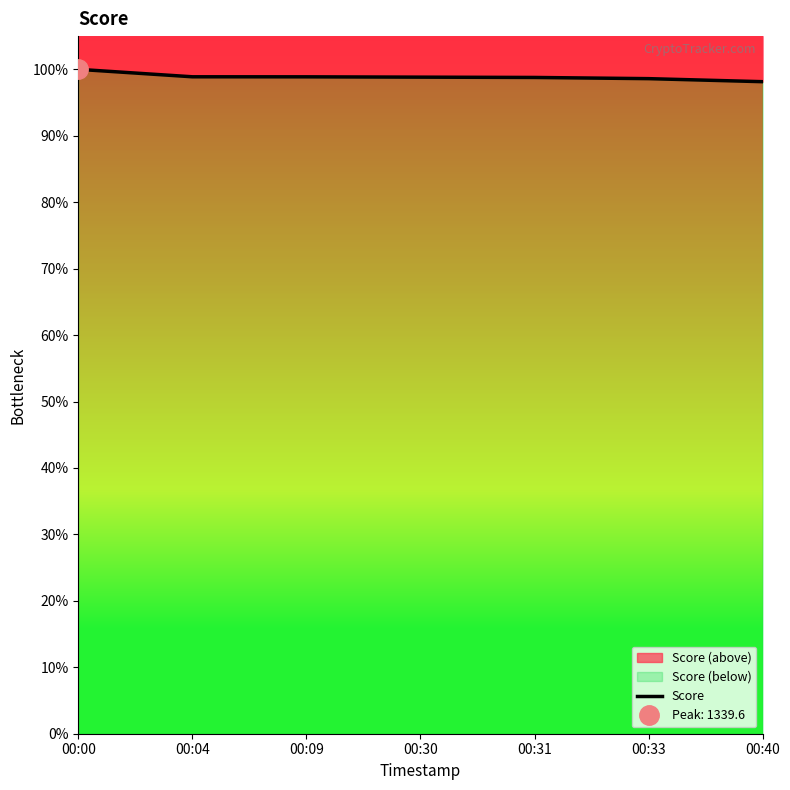

What is the approximate value at 00:30?

1323.8